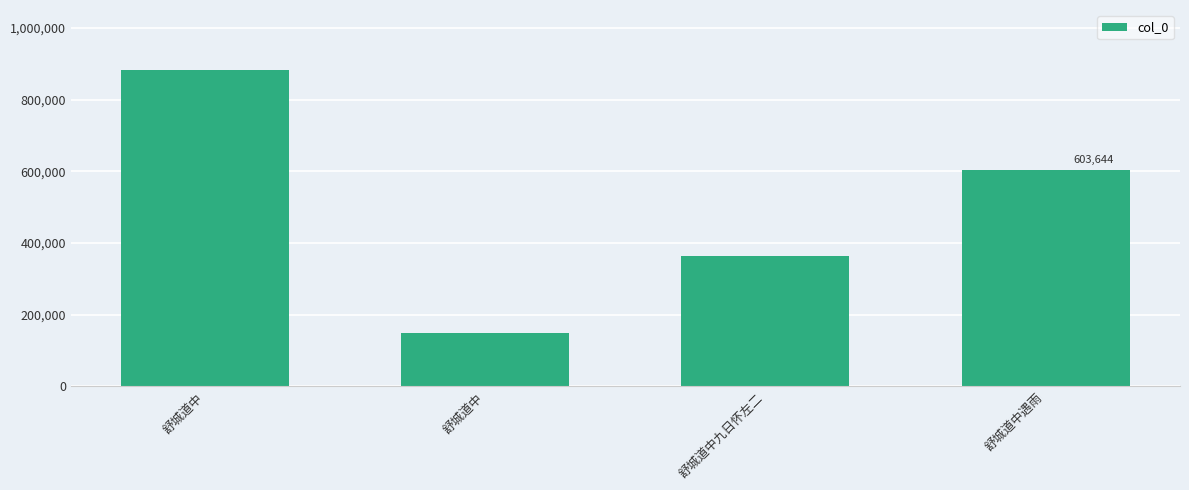

Rank the categories by value from lowest to highest.

舒城道中, 舒城道中九日怀左二, 舒城道中遇雨, 舒城道中